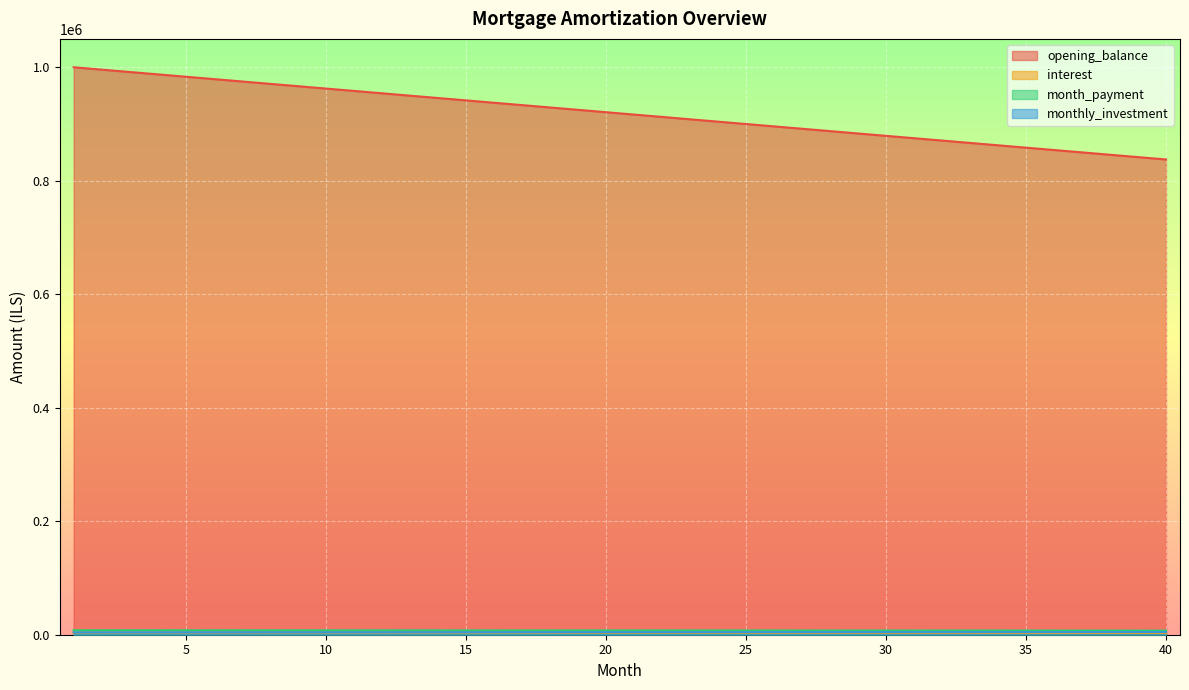

How many data points does each series have?

40